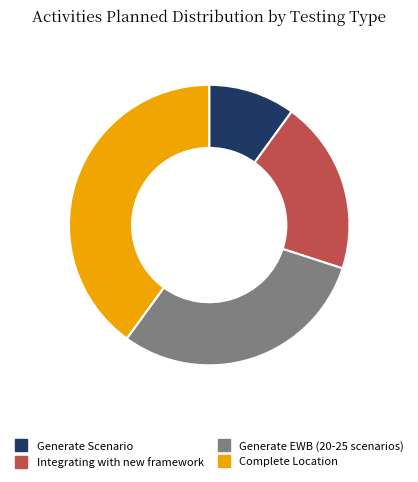

Does Complete Location represent more than half of the total?

No